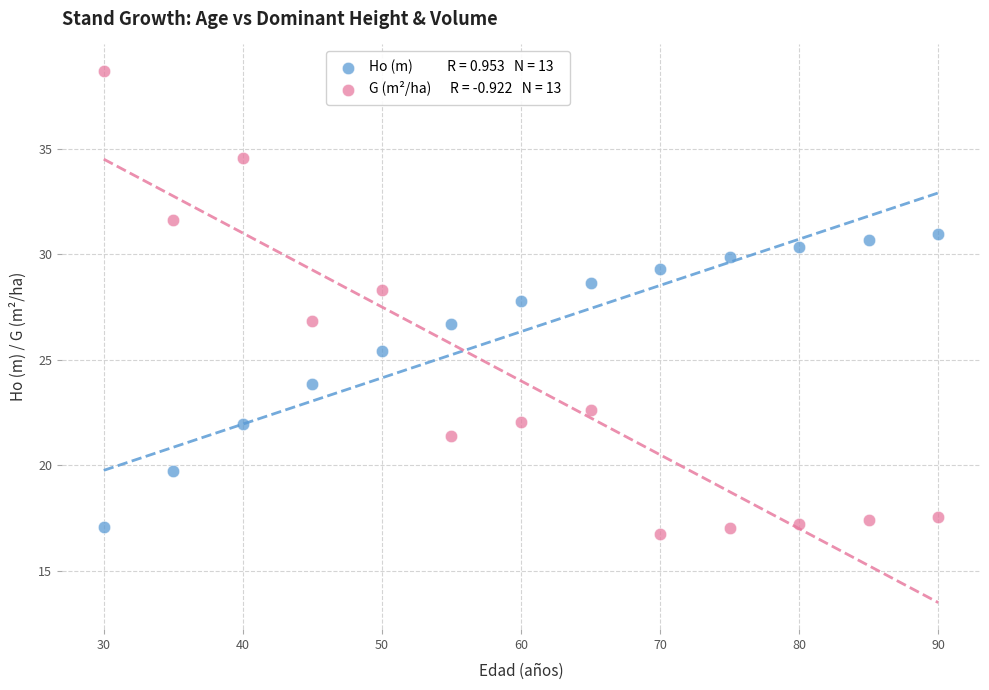

Across all data points, what is the range of X values (max minus min)?

60.0